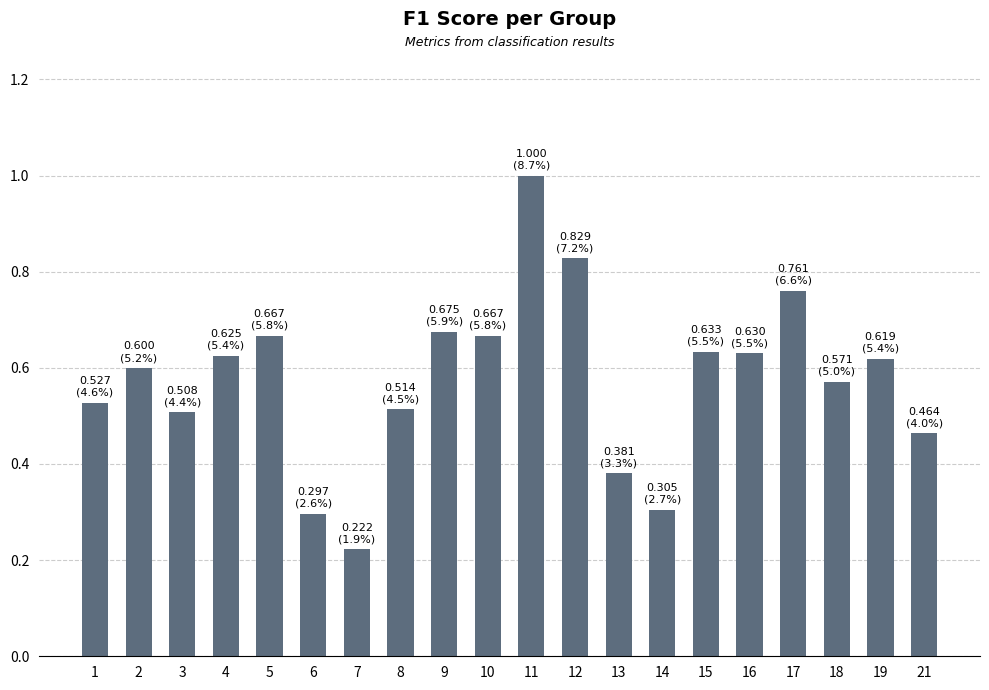

What is the sum of the values at 4 and 18?

1.2